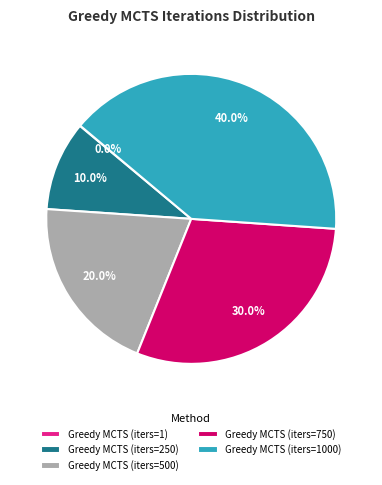

What percentage is NOT represented by Greedy MCTS (iters=750)?

70.0%